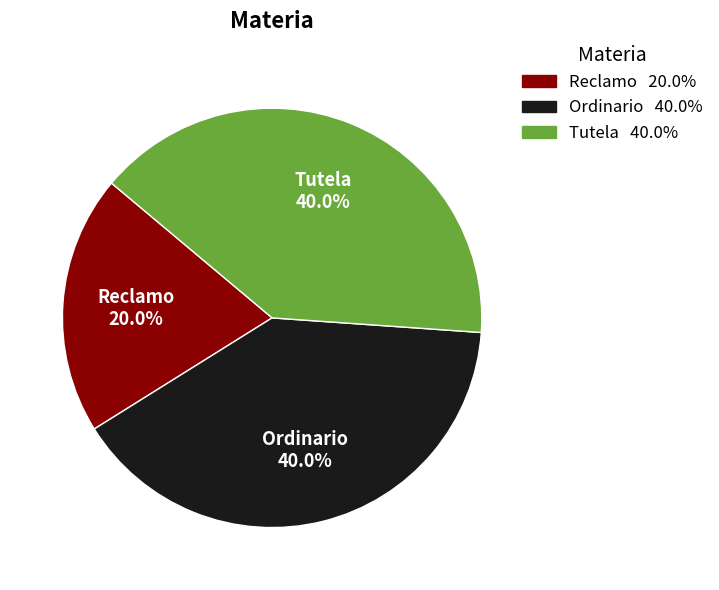

How many segments does this pie chart have?

3